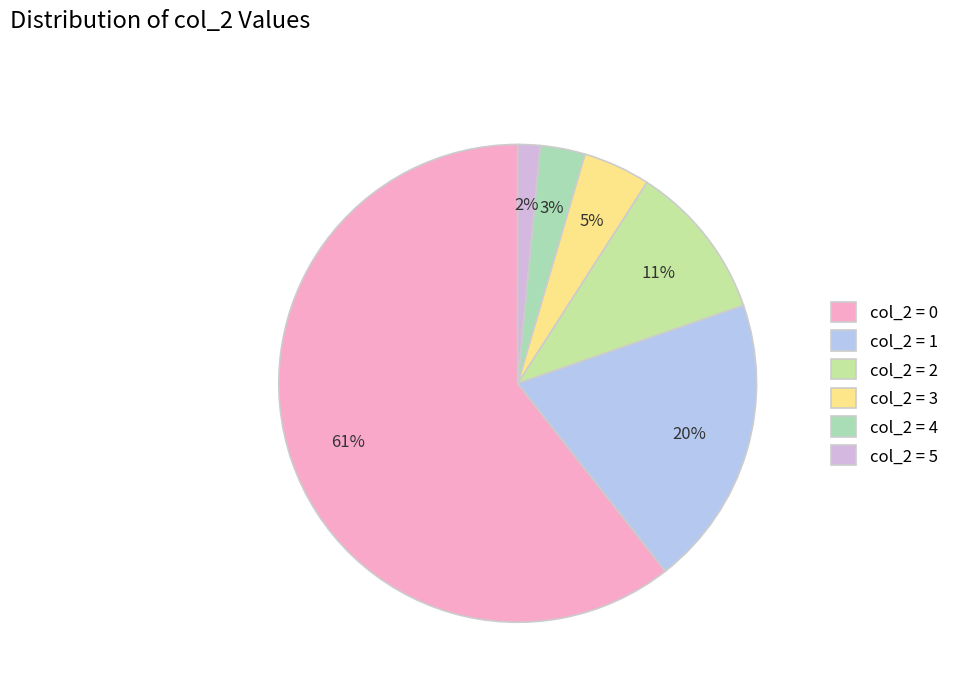

How many segments does this pie chart have?

6